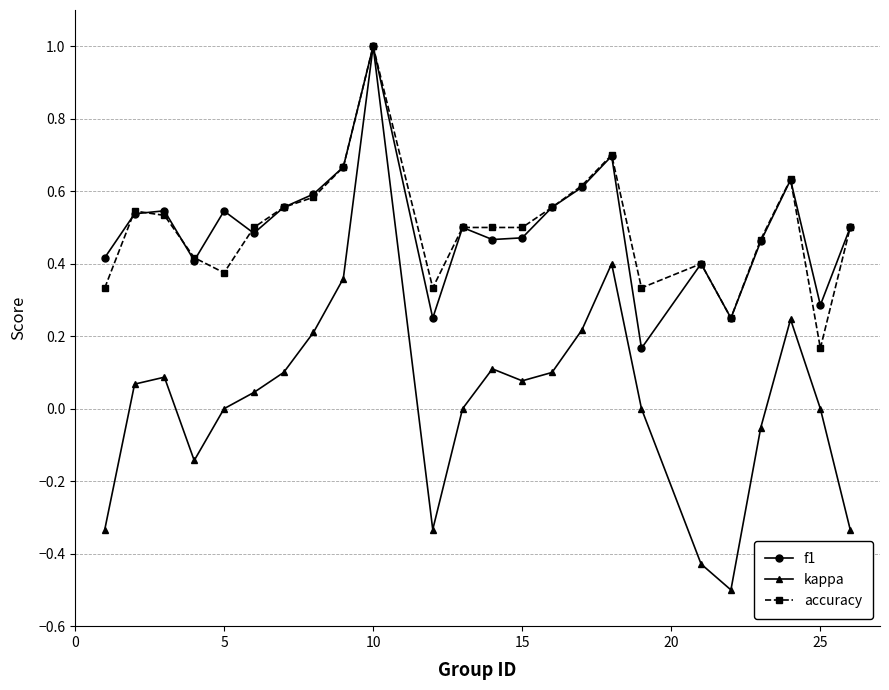

How many interior local valleys does the kappa series have?

4